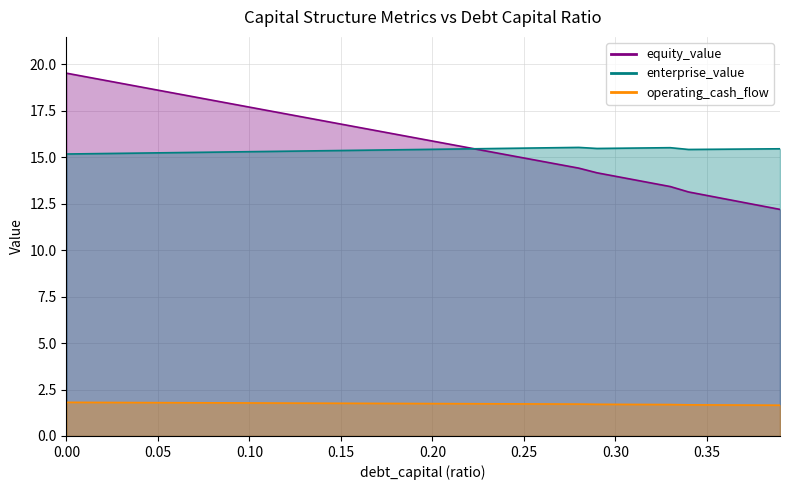

True or false: equity_value has a value of 18.4 at 0.06.

True